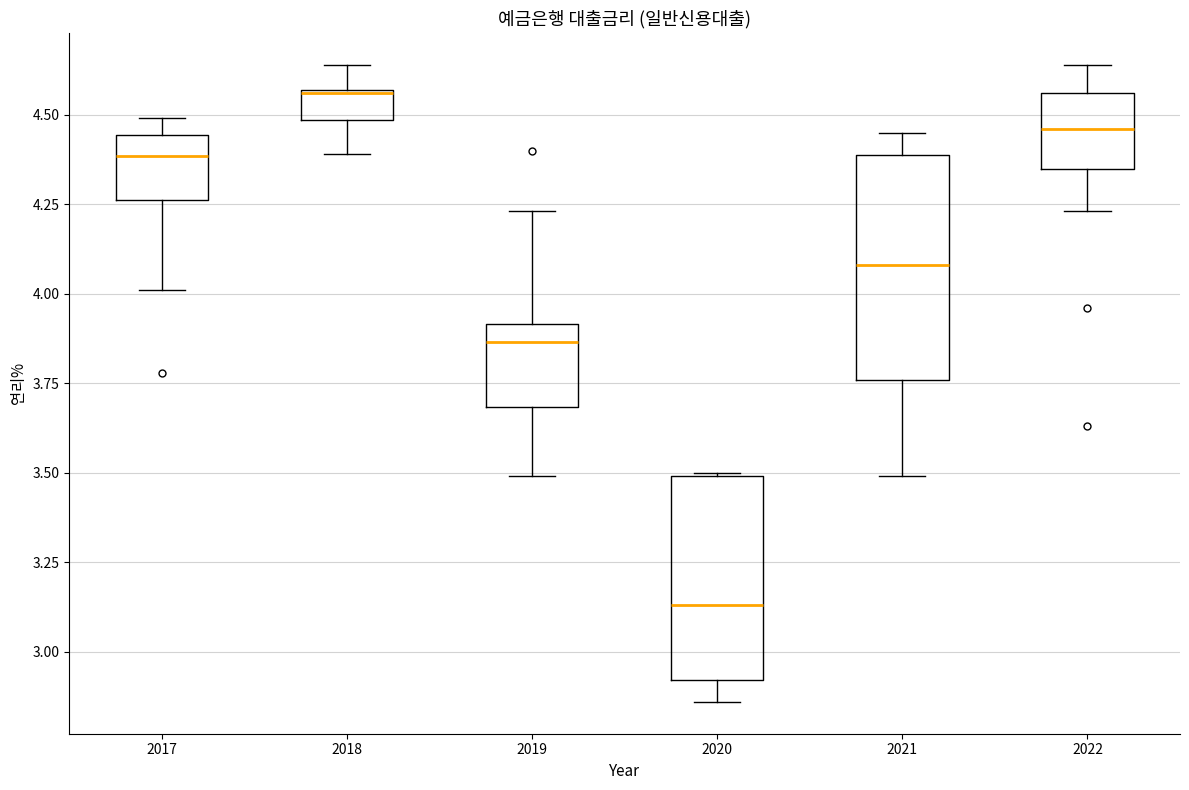

Which box is the tallest, from its lower edge to its upper edge?

2021